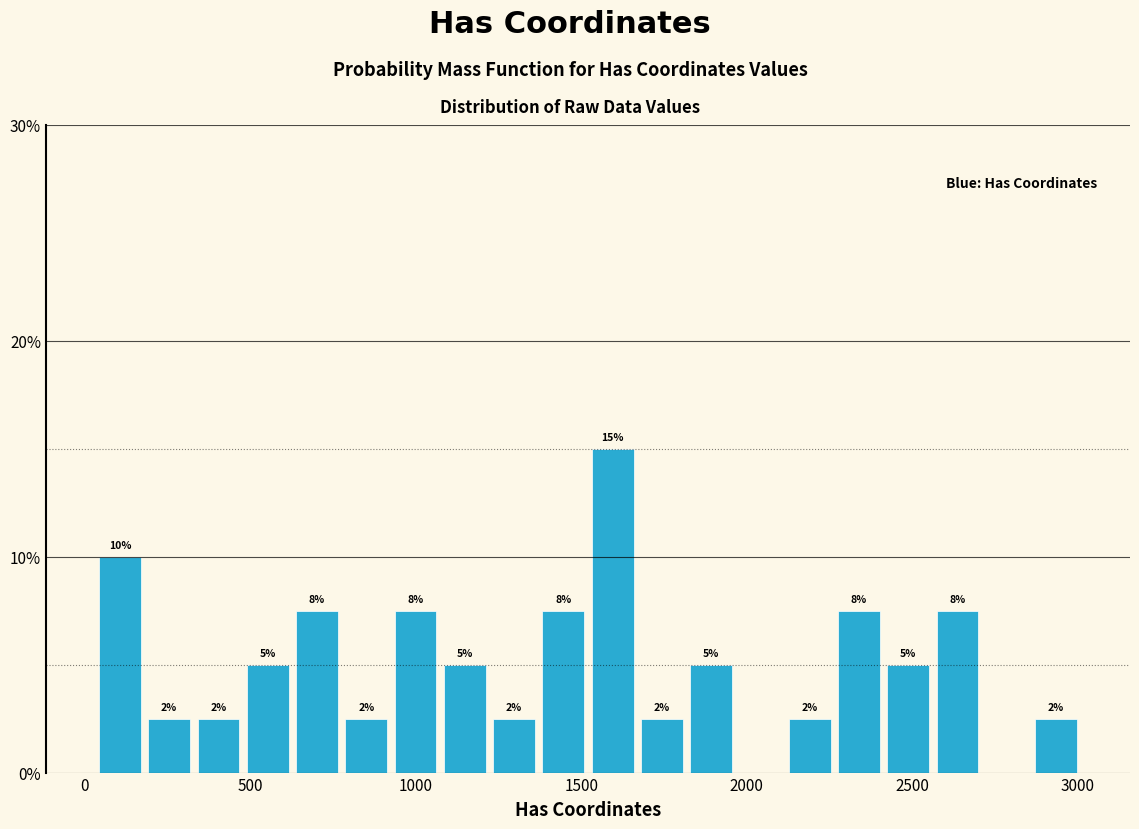

Read against the x-axis, roughly where is the centre of the tallest bar?

1600